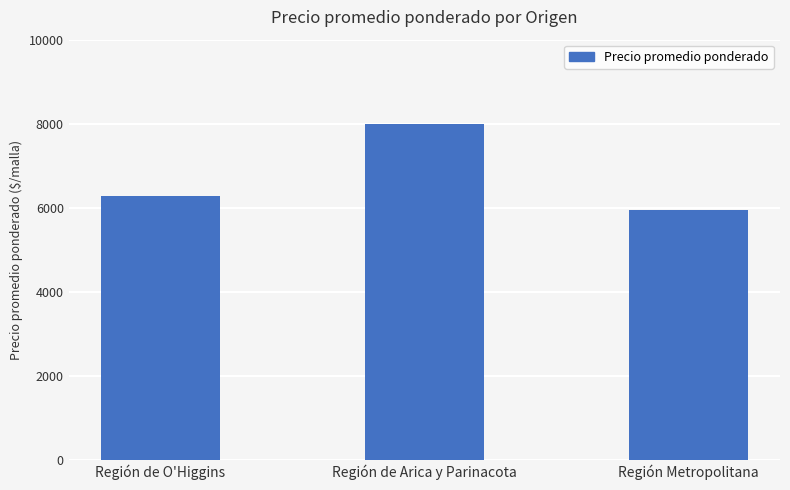

What is the change in value from Región de Arica y Parinacota to Región Metropolitana?

-2067